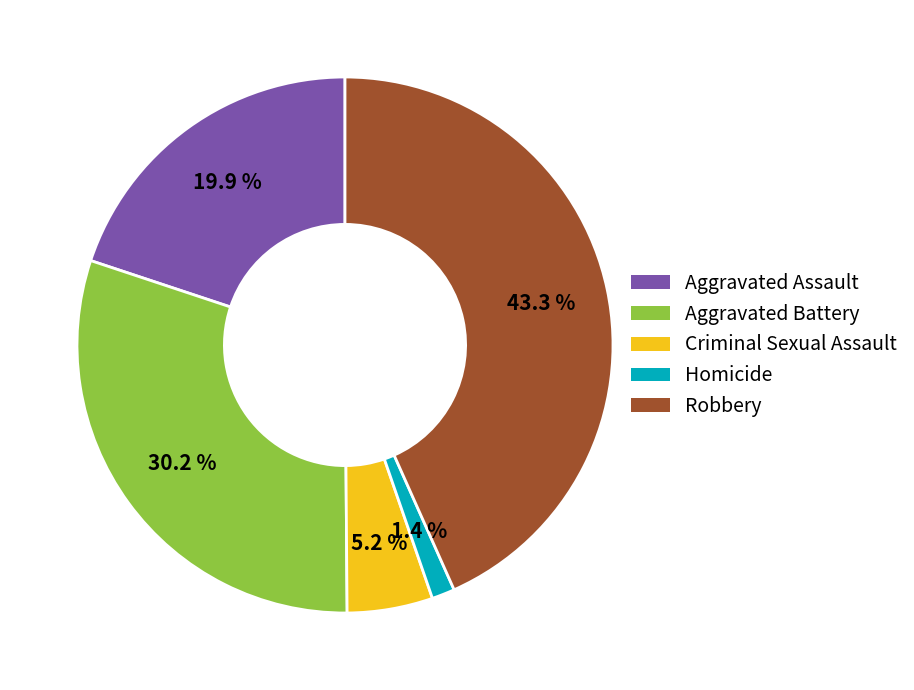

Which has a higher value, Aggravated Battery or Robbery?

Robbery